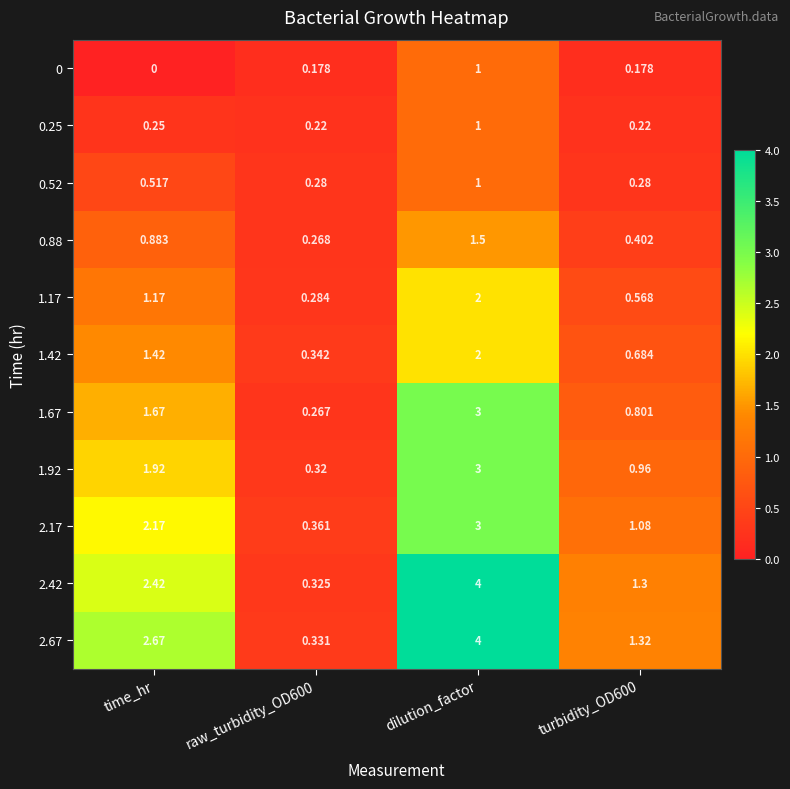

Which series changed the most between raw_turbidity_OD600 and turbidity_OD600?

2.67